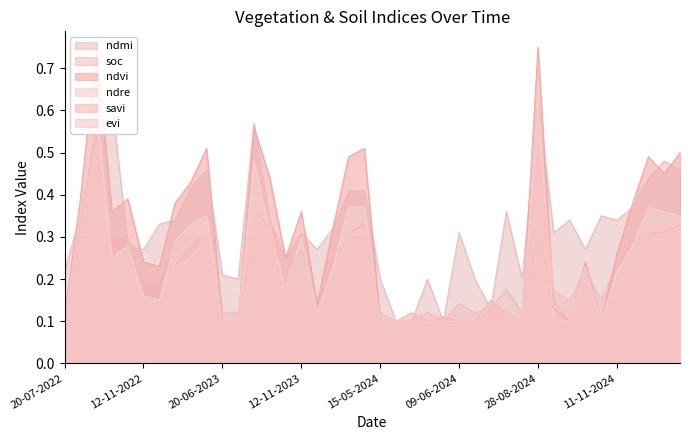

What is the difference between the ndre values at 12-12-2023 and 13-10-2023?

0.1